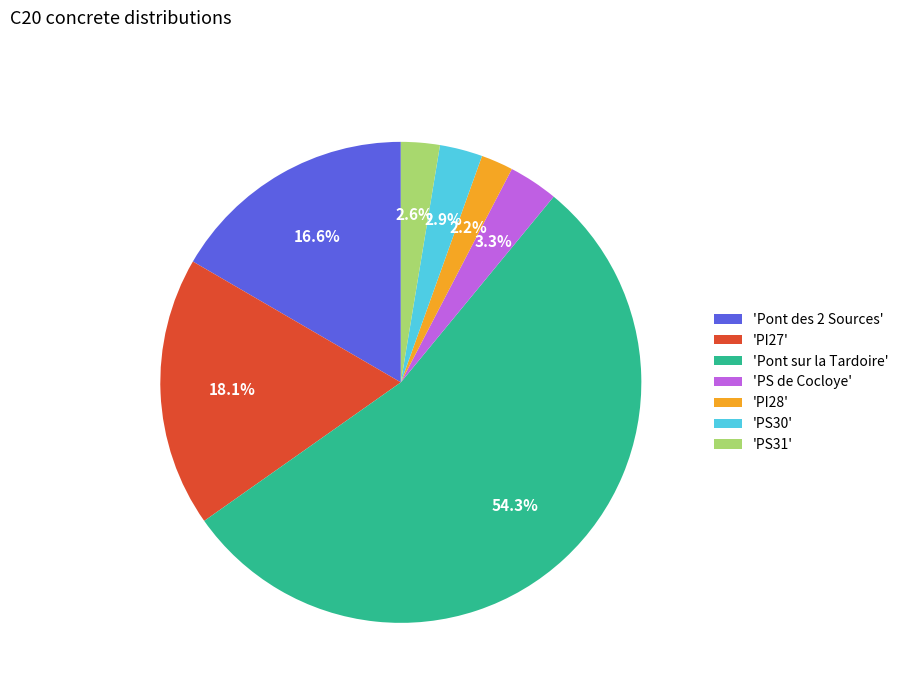

Which category has the biggest portion of the pie?

'Pont sur la Tardoire'